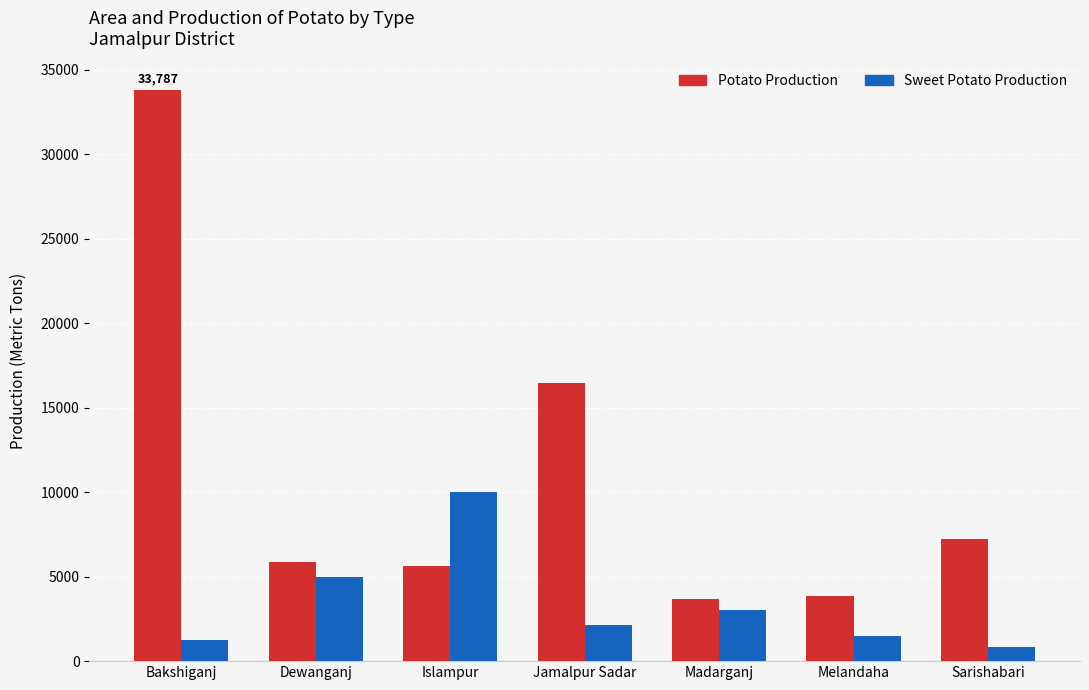

What is the total value across all series at Jamalpur Sadar?

18615